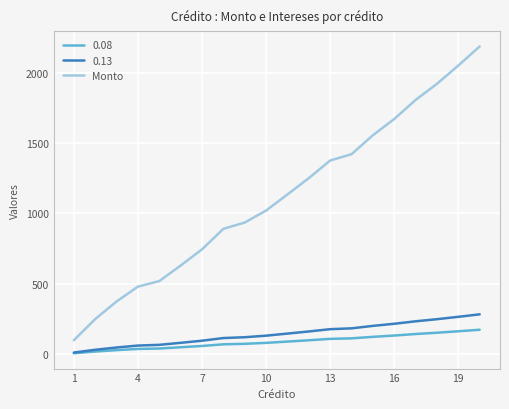

Which series has the largest total across all categories?

Monto